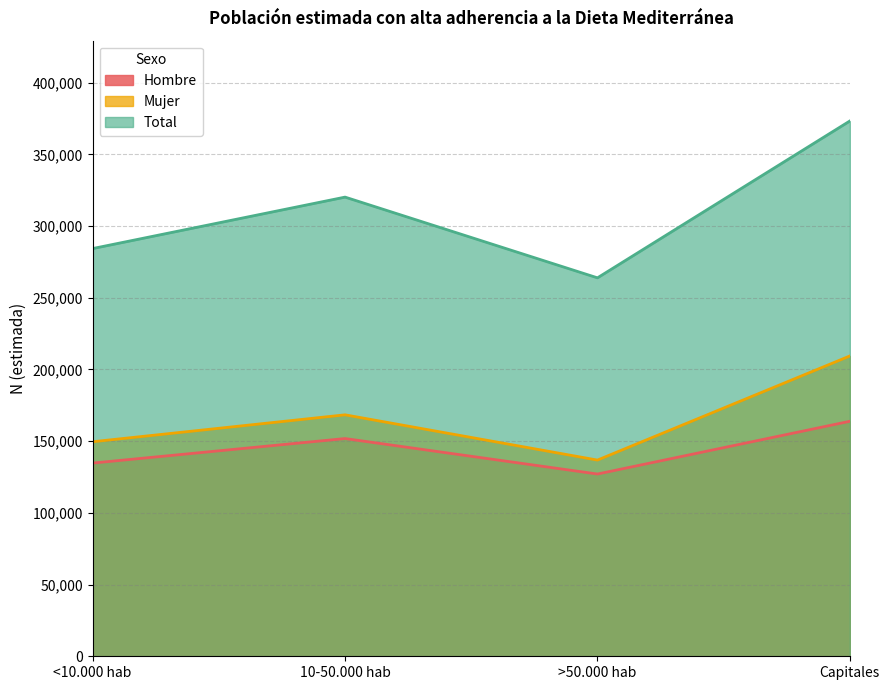

At which label does Hombre reach its peak?

Capitales